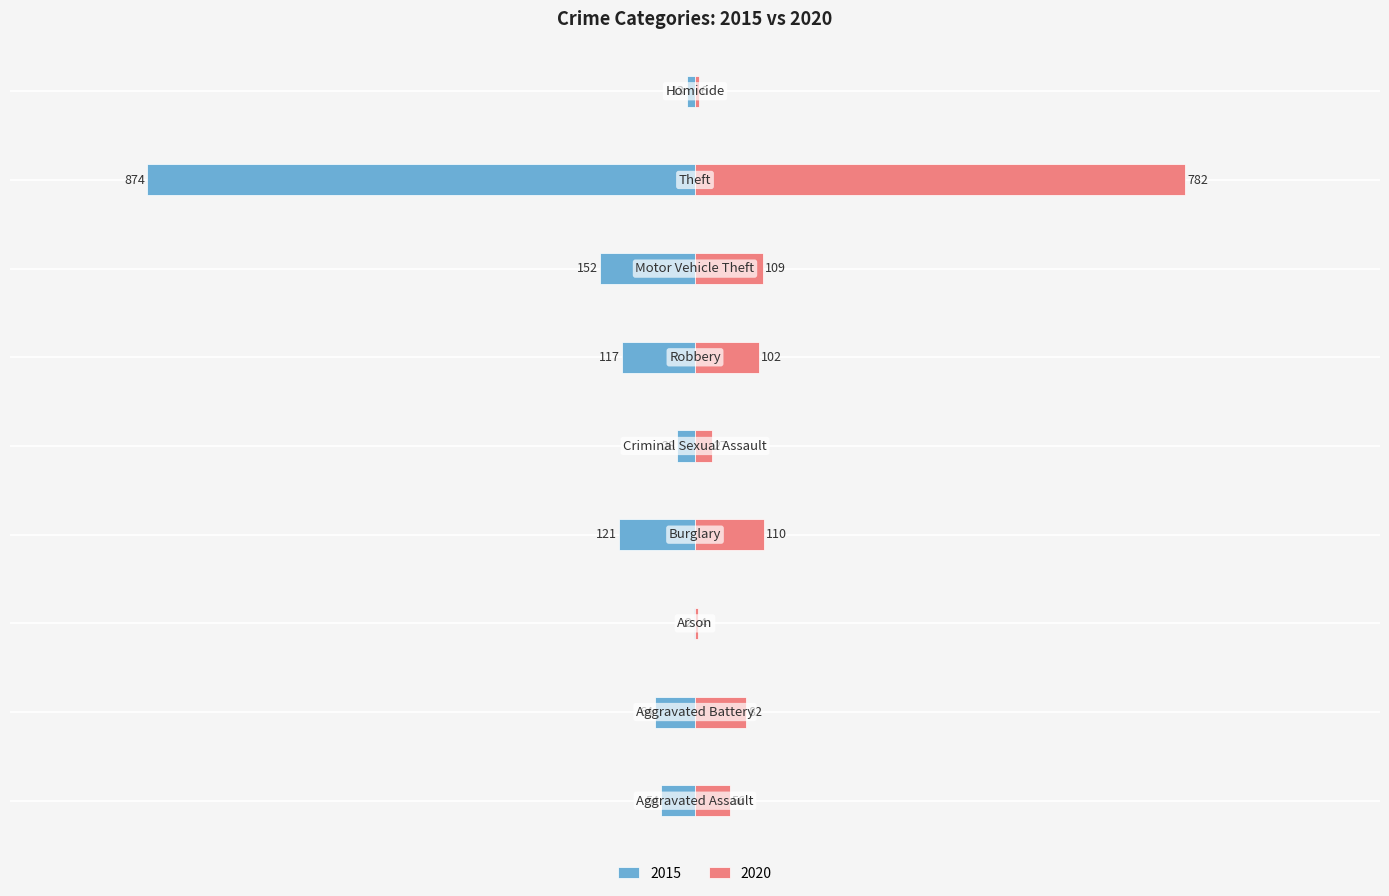

Reading left to right, extract all data points from this chart.

2015: -54	-64	-2	-121	-28	-117	-152	-874	-13
2020: 56	82	4	110	27	102	109	782	6